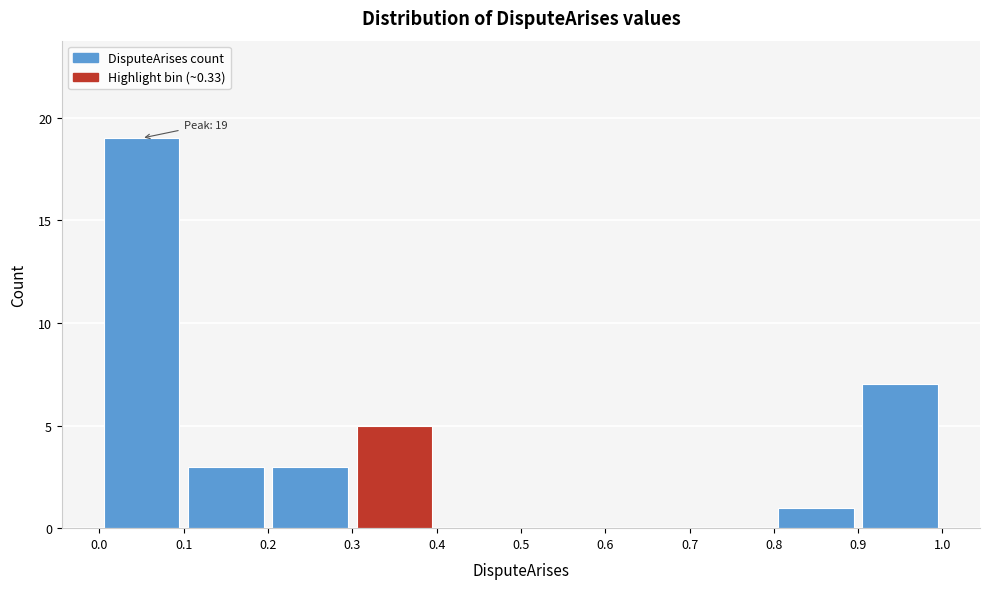

Which range on the x-axis has the tallest bar?

0.0 to 0.1